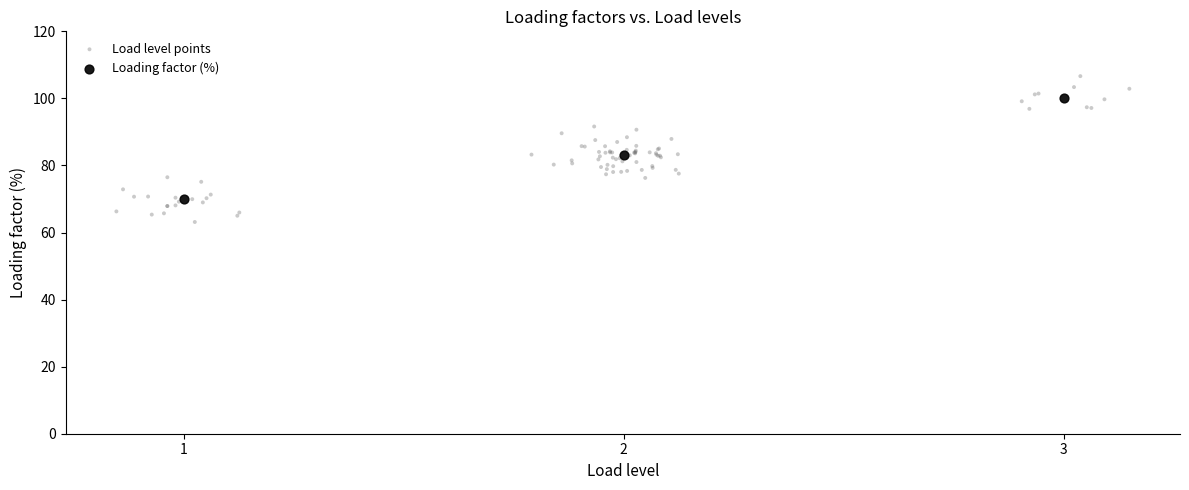

Which series reaches the maximum Y coordinate?

Load level points